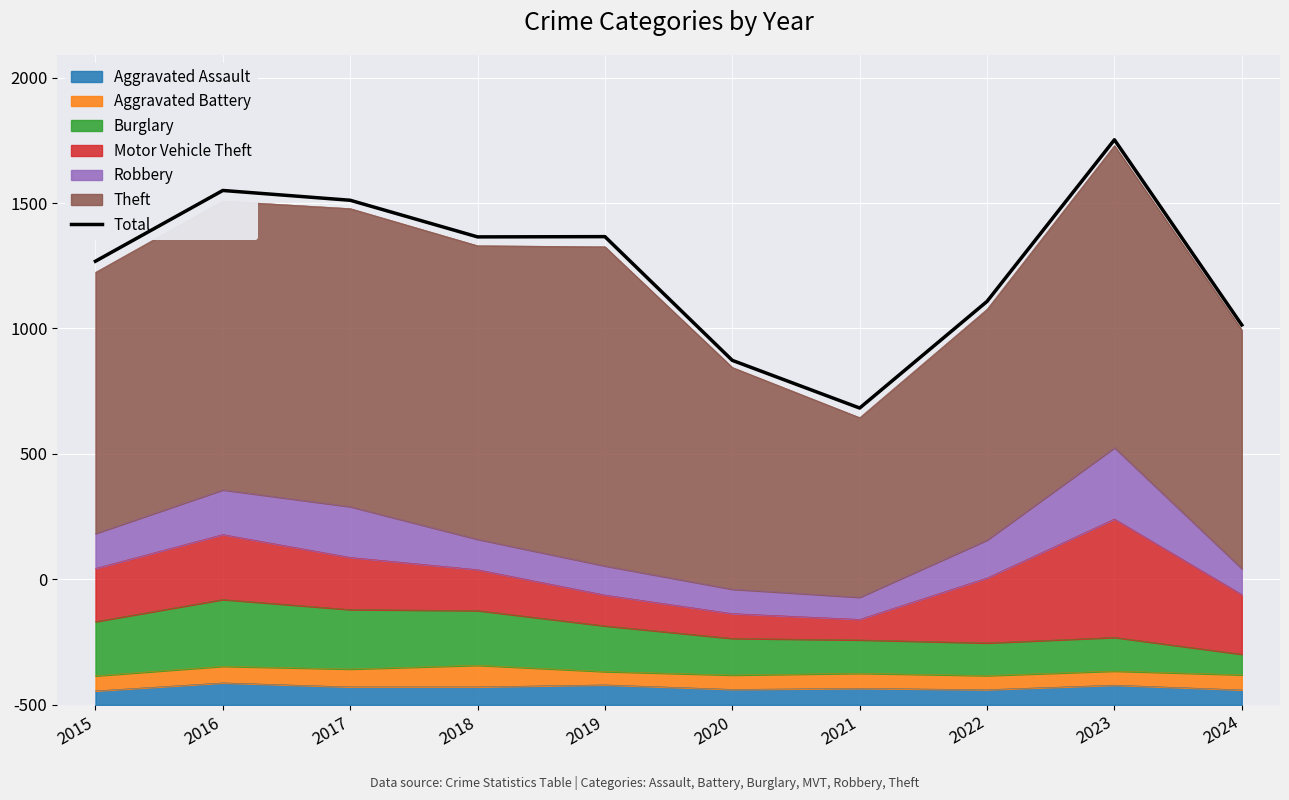

Rank the categories by value from highest to lowest.

2023, 2016, 2017, 2019, 2018, 2015, 2022, 2024, 2020, 2021